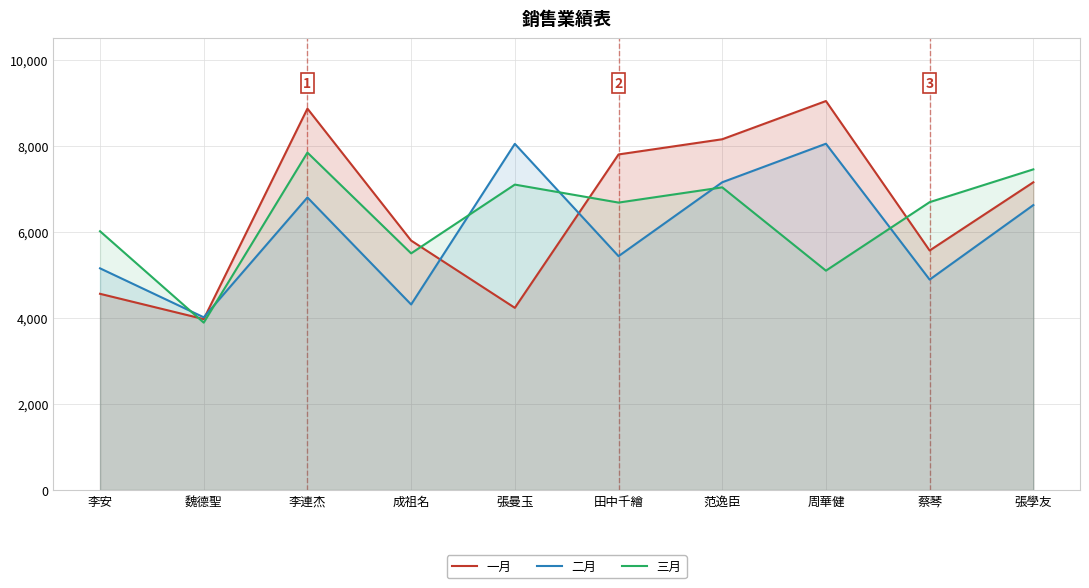

True or false: 二月 and 三月 intersect in this chart.

True